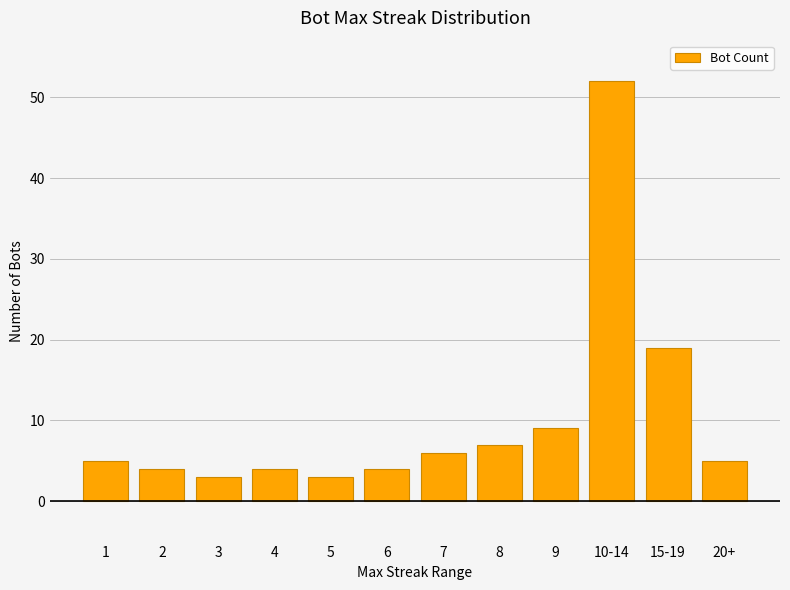

The chart shows a value of 1 at 5. True or false?

False